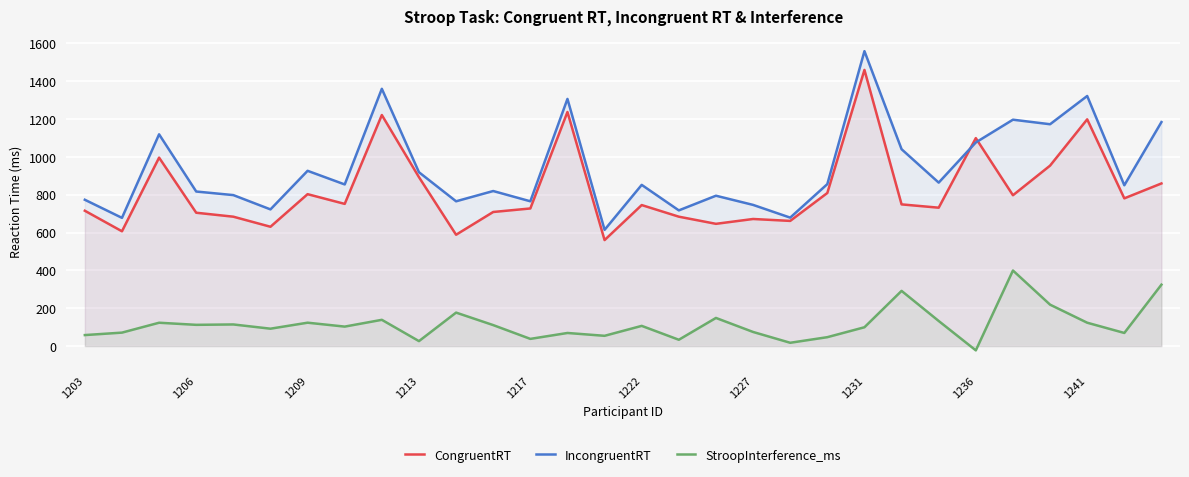

What is the minimum value shown in the chart?

-22.8